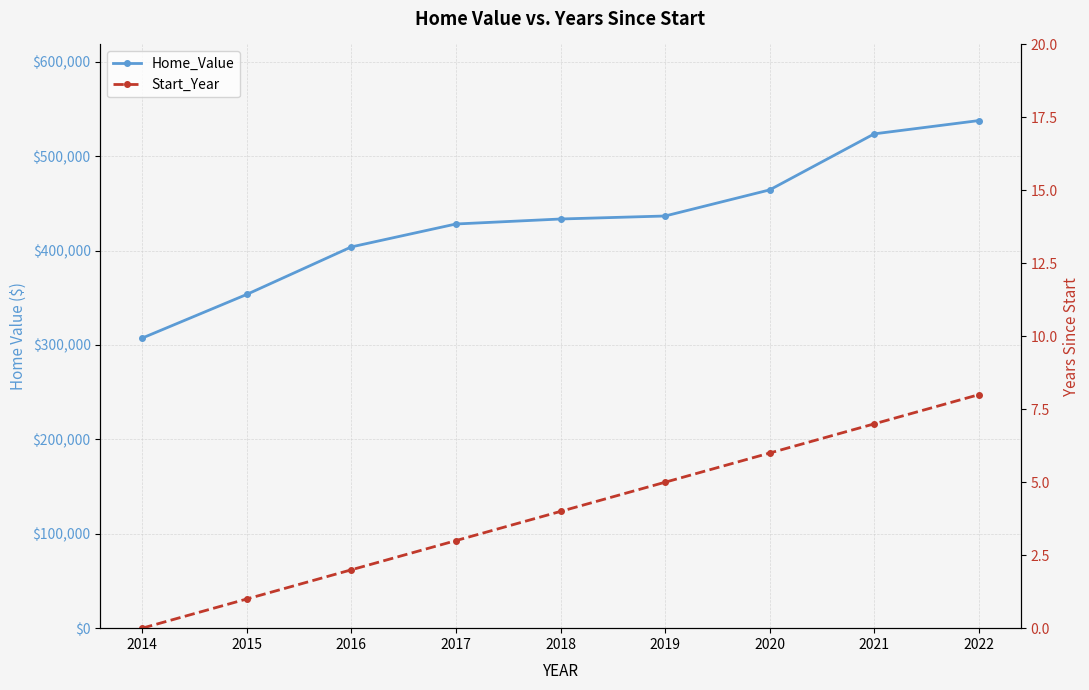

True or false: Start_Year and Home_Value intersect in this chart.

False